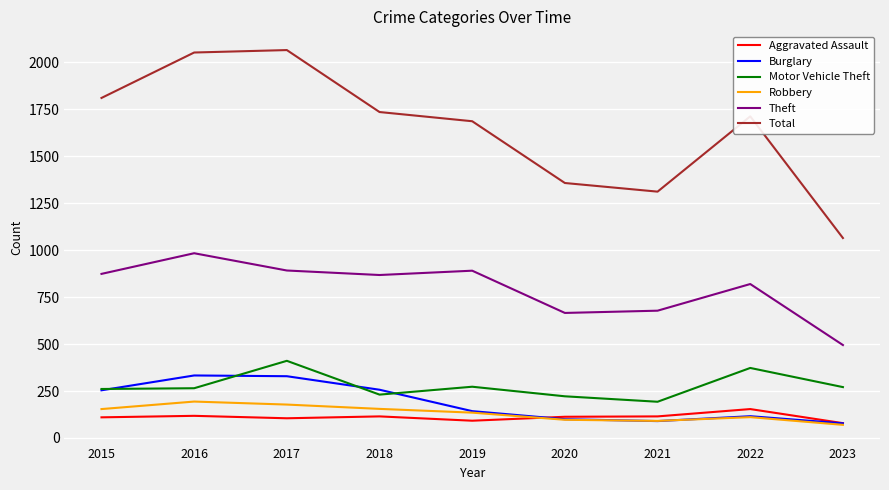

What is the difference between the maximum and minimum values in the Theft series?

489